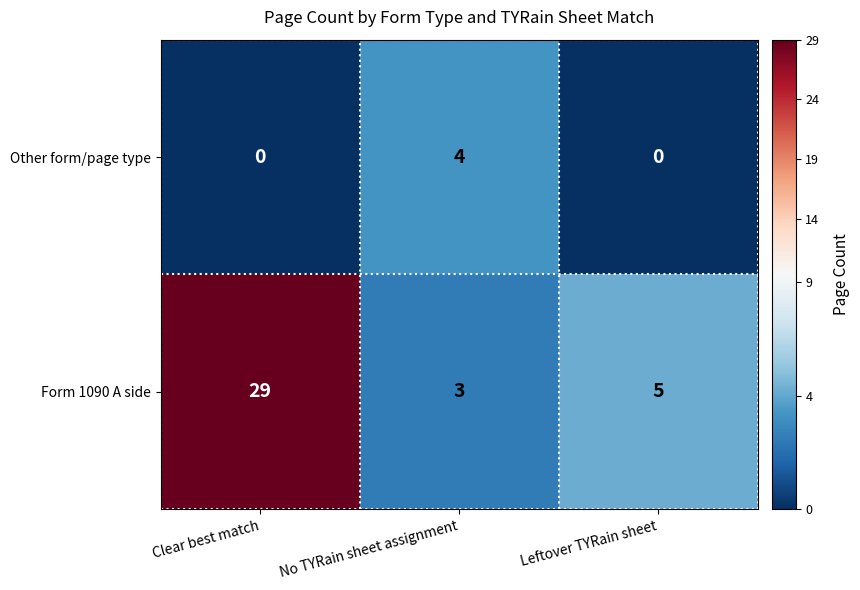

True or false: Form 1090 A side has a value of 3 at No TYRain sheet assignment.

True